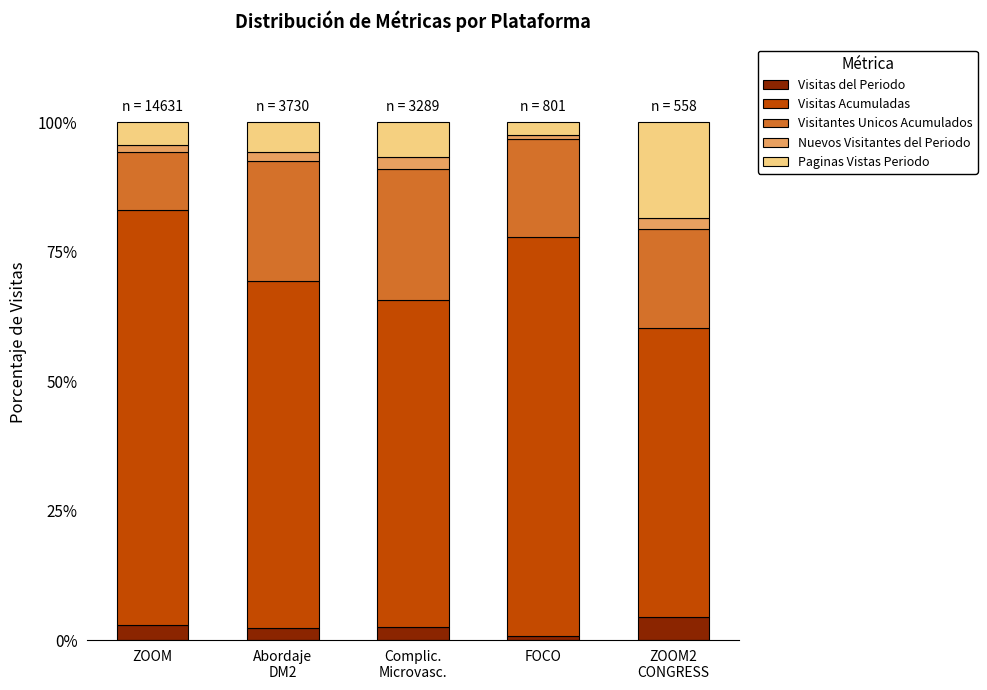

What is the highest value of the Visitas del Periodo series?

4.5